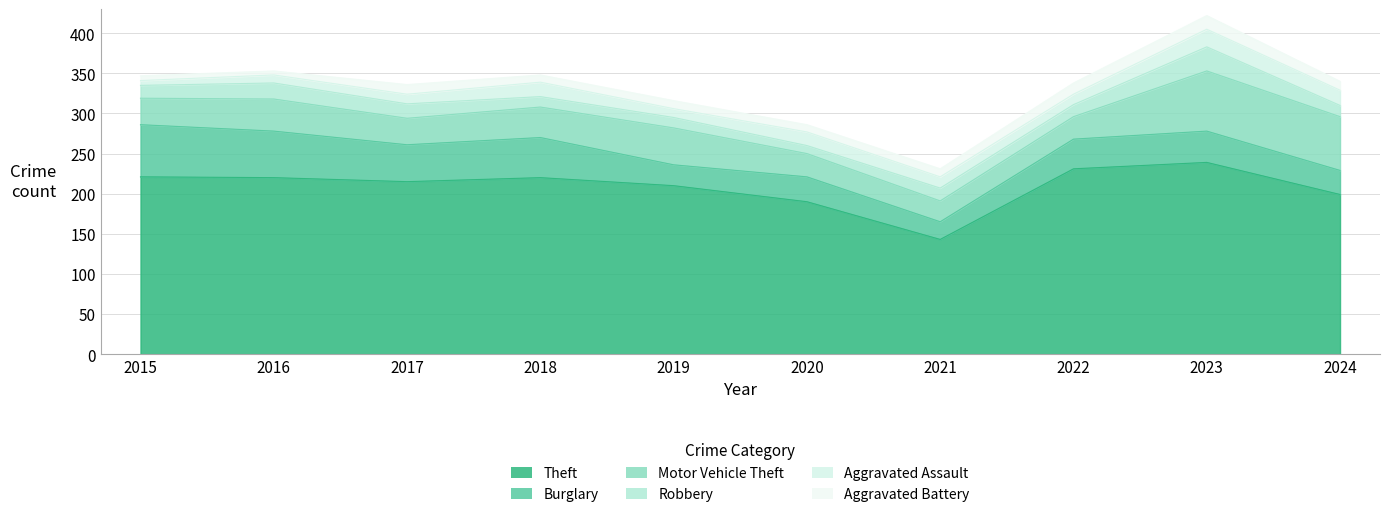

What is the average value of the Aggravated Assault series?

14